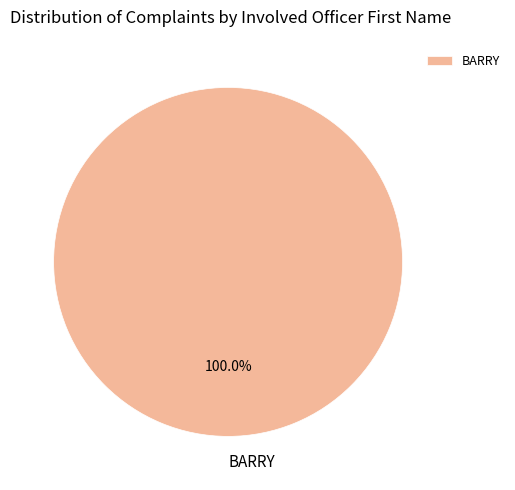

Which slice represents more than half of the pie?

BARRY